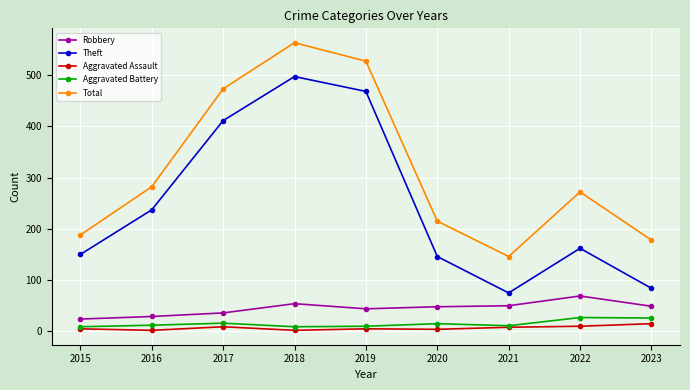

The value of Aggravated Battery at 2015 is 9. True or false?

True